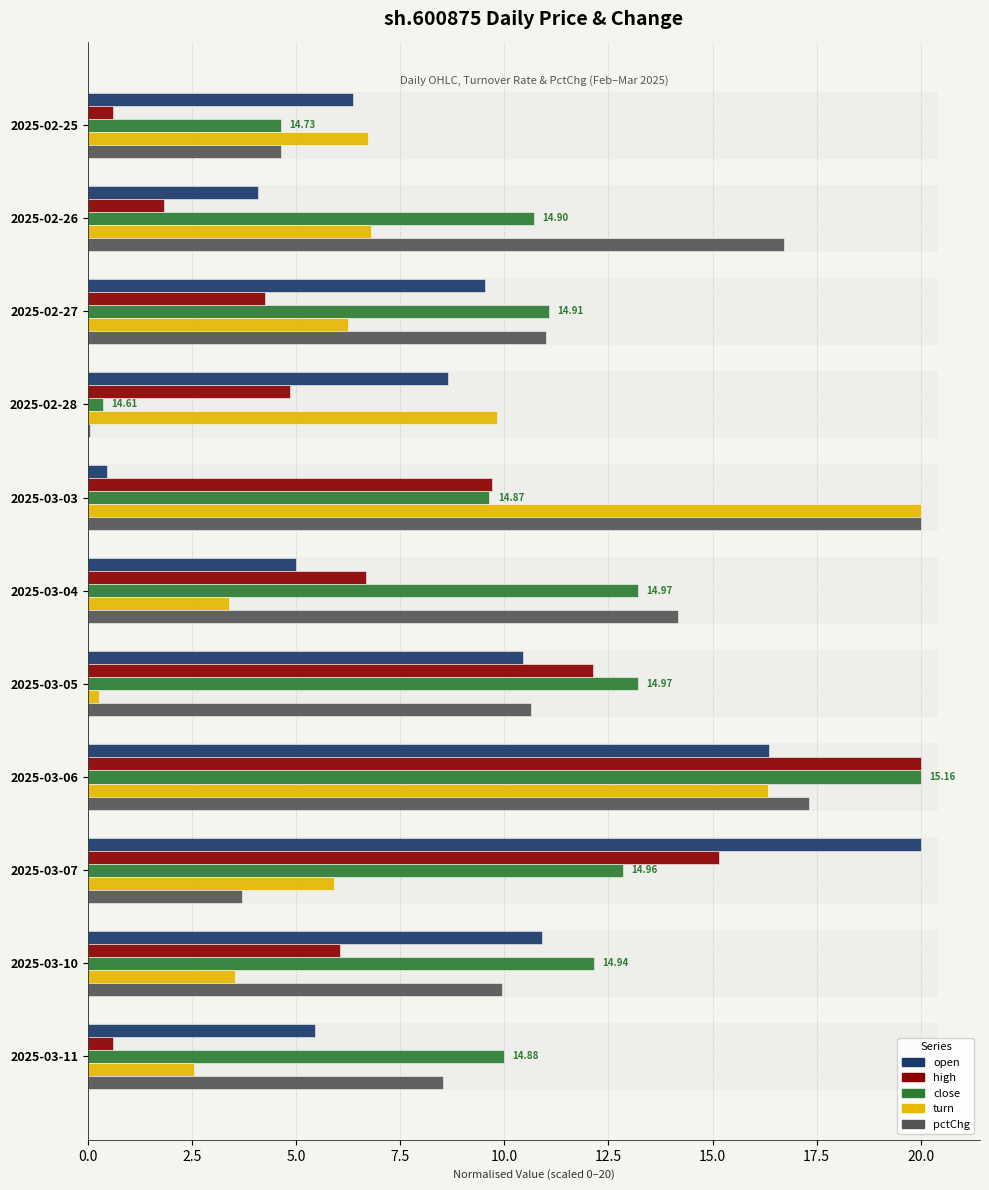

What value does the open series have at 2025-03-07?

20.0